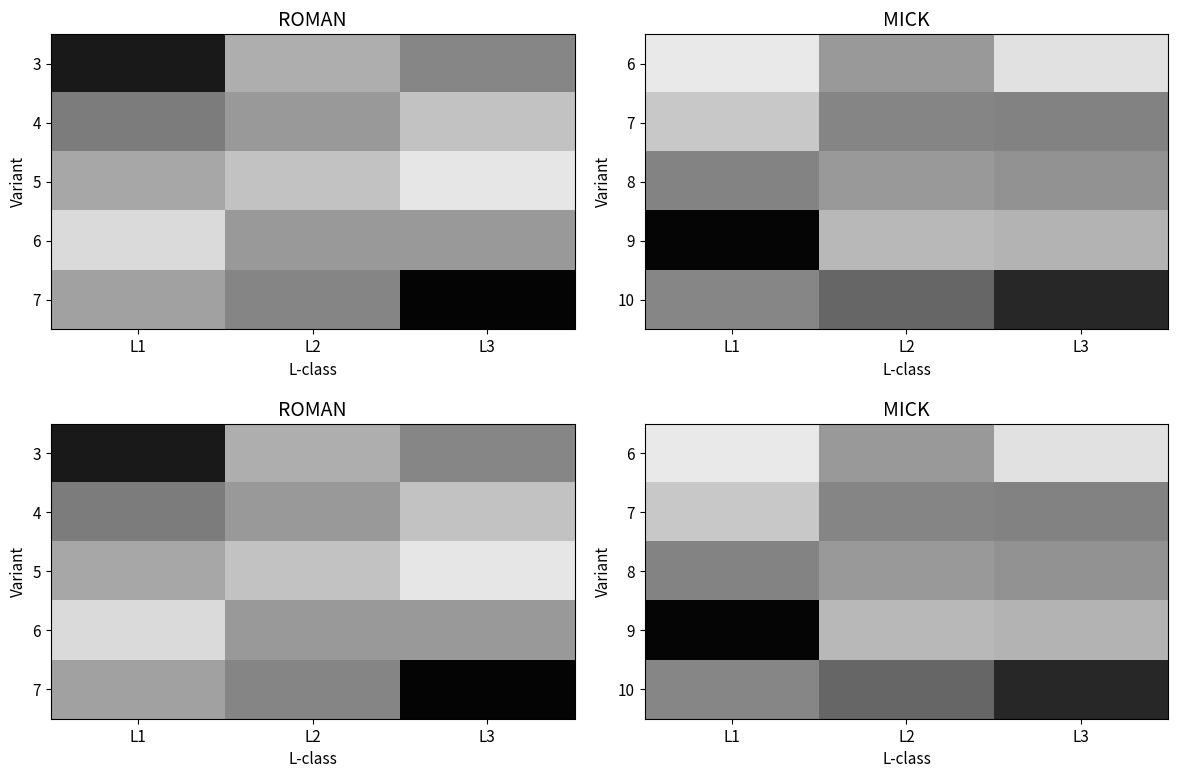

Is it true that 10 equals 0.6 at L2?

False